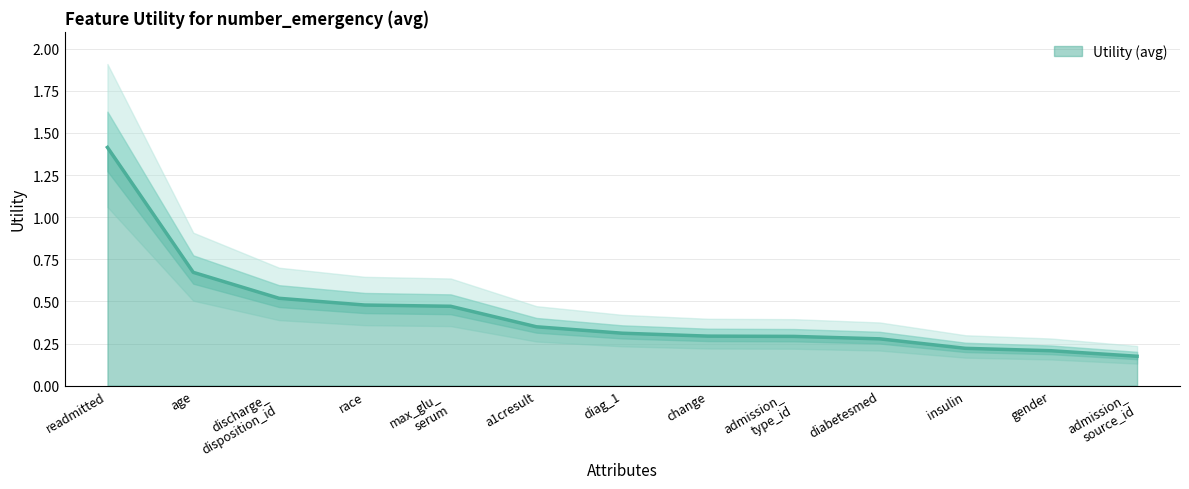

How many values are between 0 and 1?

12